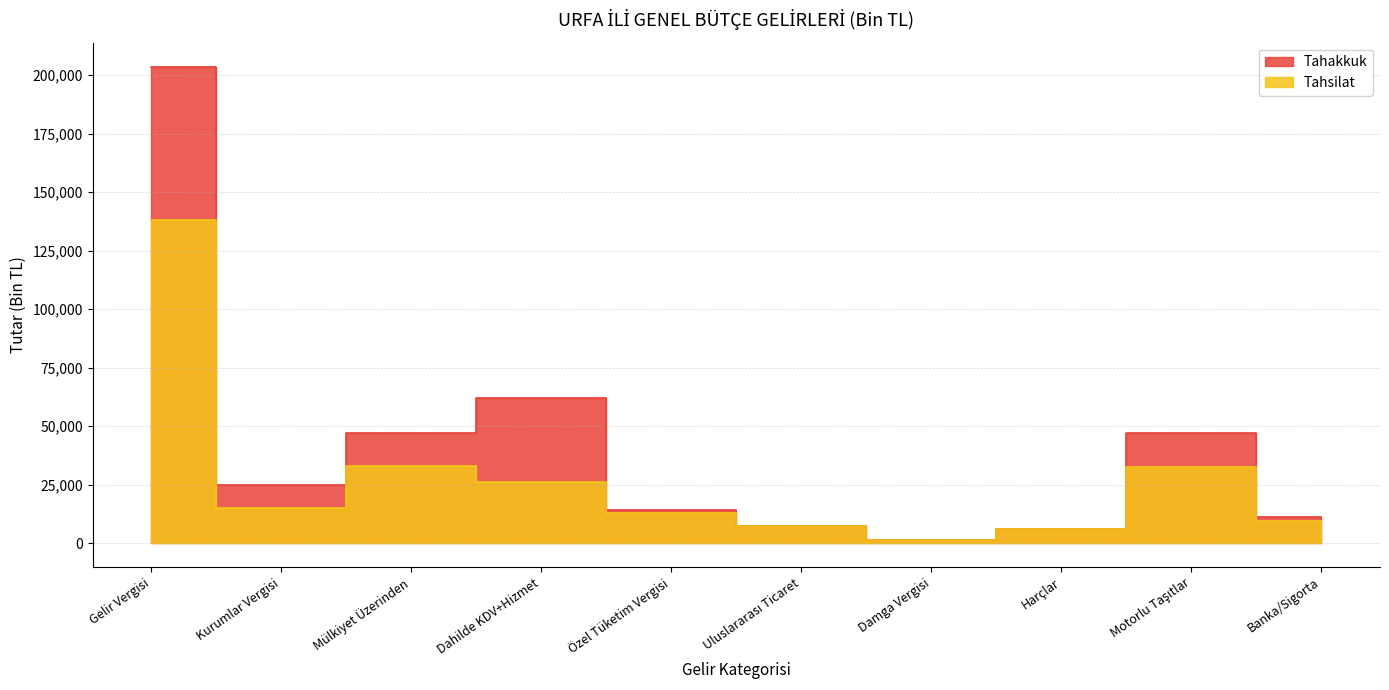

True or false: Tahsilat and Tahakkuk cross at least once.

False